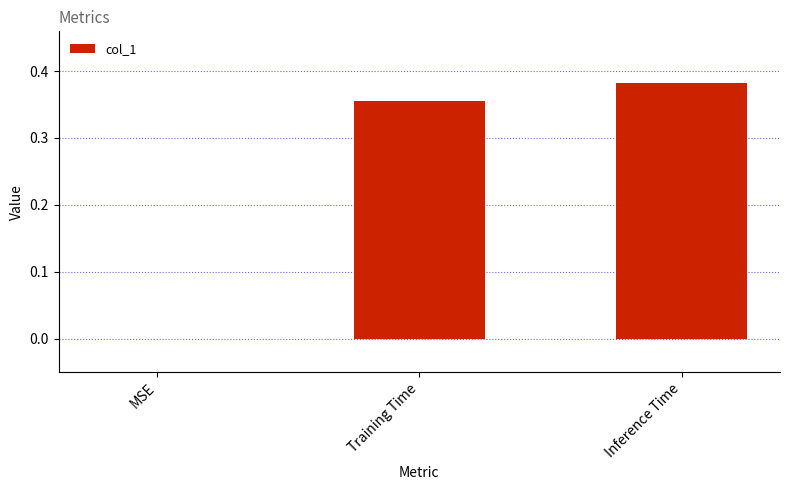

Which has a higher value, Inference Time or MSE?

Inference Time